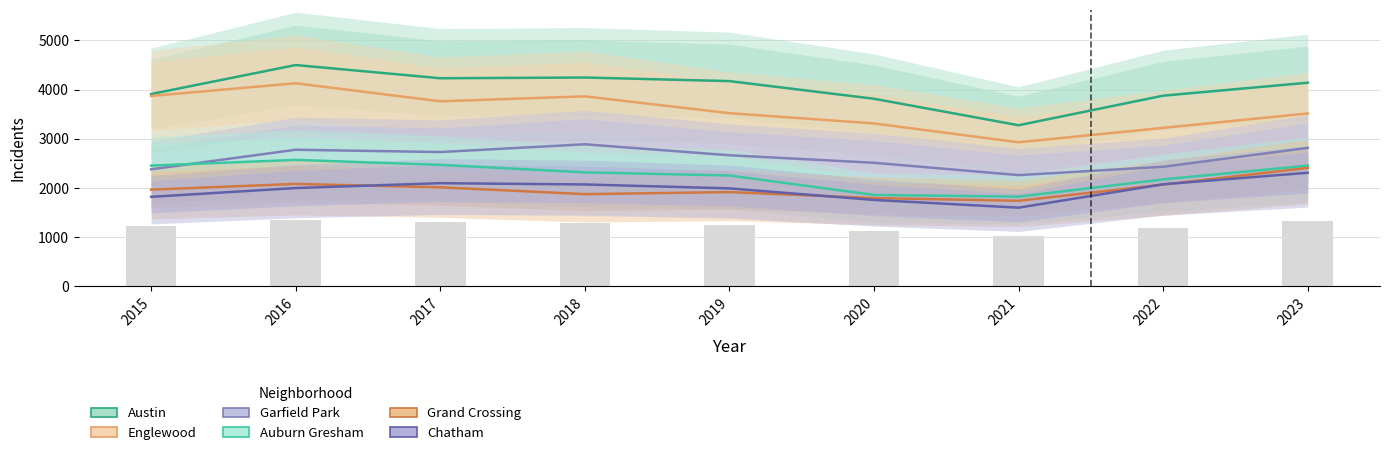

Where is Chatham nearest to the value 1952?

2019